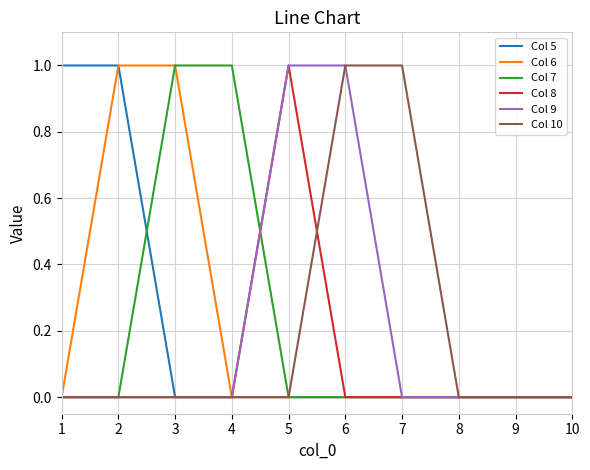

Is it true that Col 6 equals 1 at 2?

True